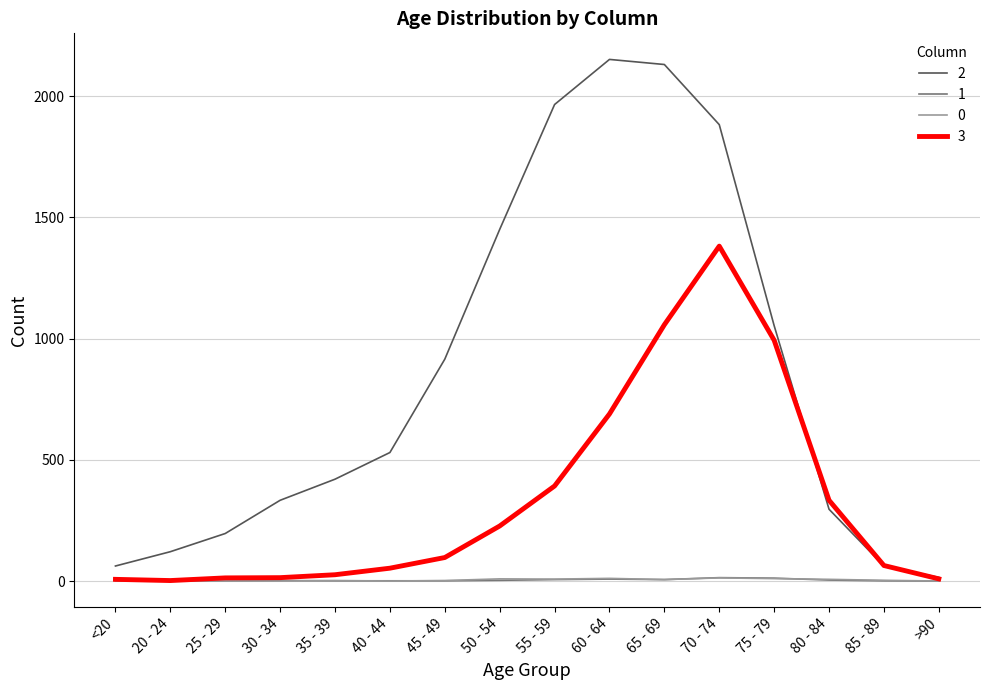

True or false: 3 has more than 0 interior local peaks.

True